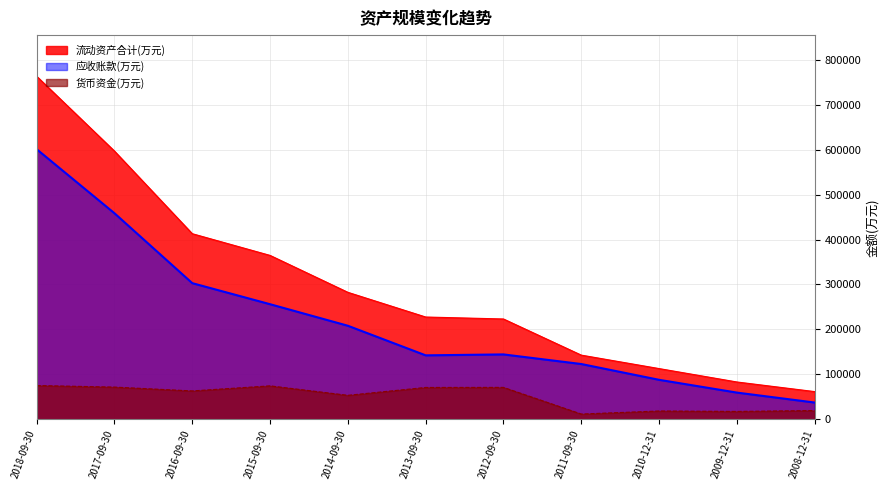

How many series are shown in this chart?

3